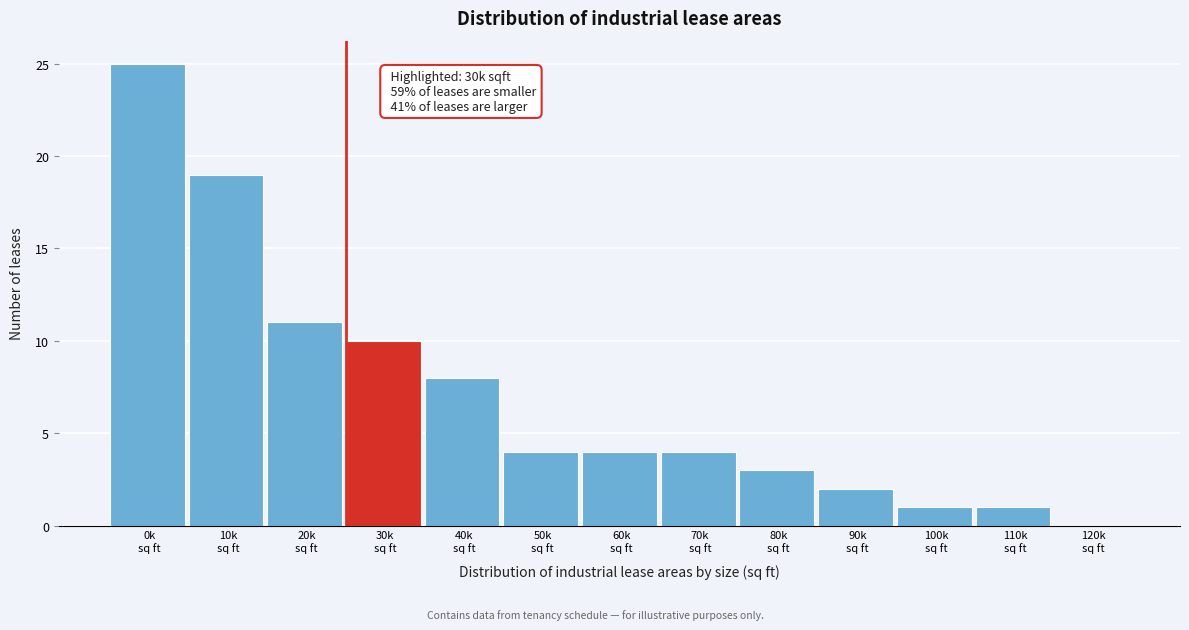

What is the greatest value displayed?

25